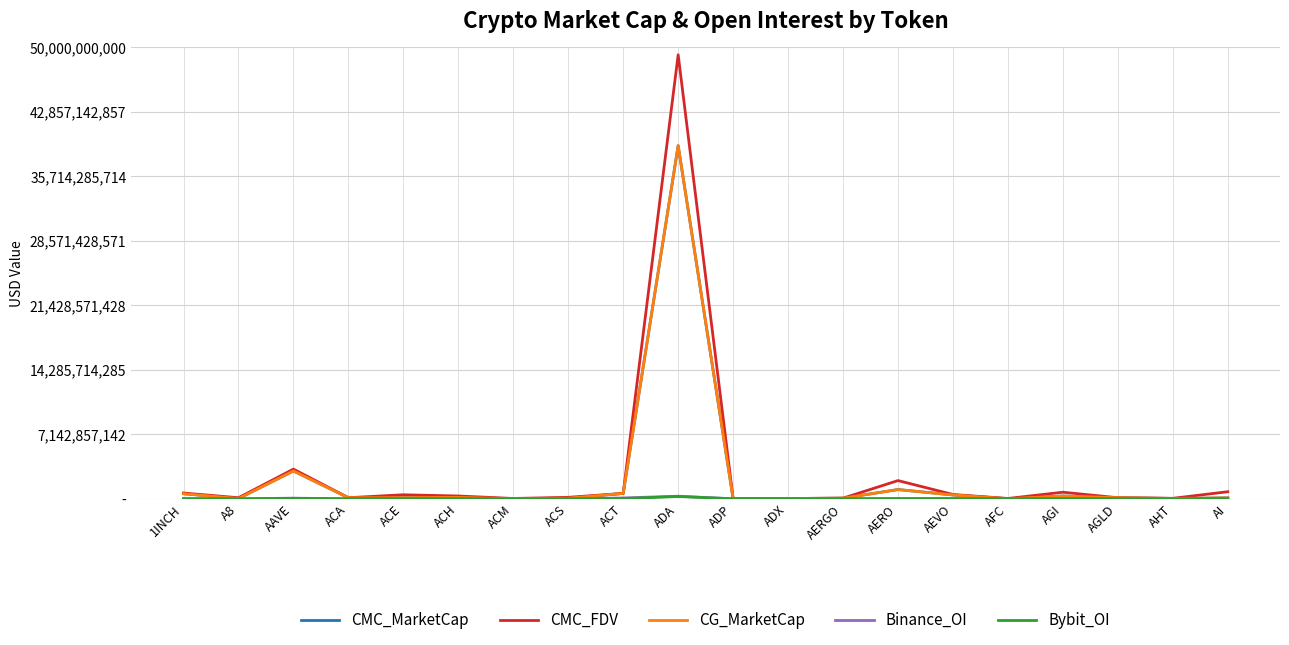

What is the total value across all series at AEVO?

1368152861